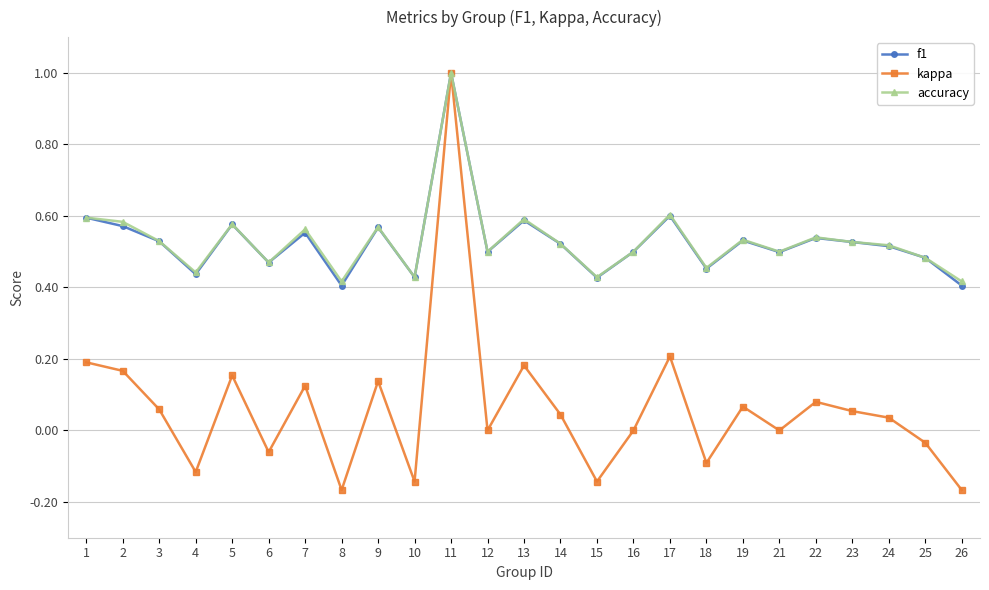

The value of f1 at 25 is 0.1. True or false?

False